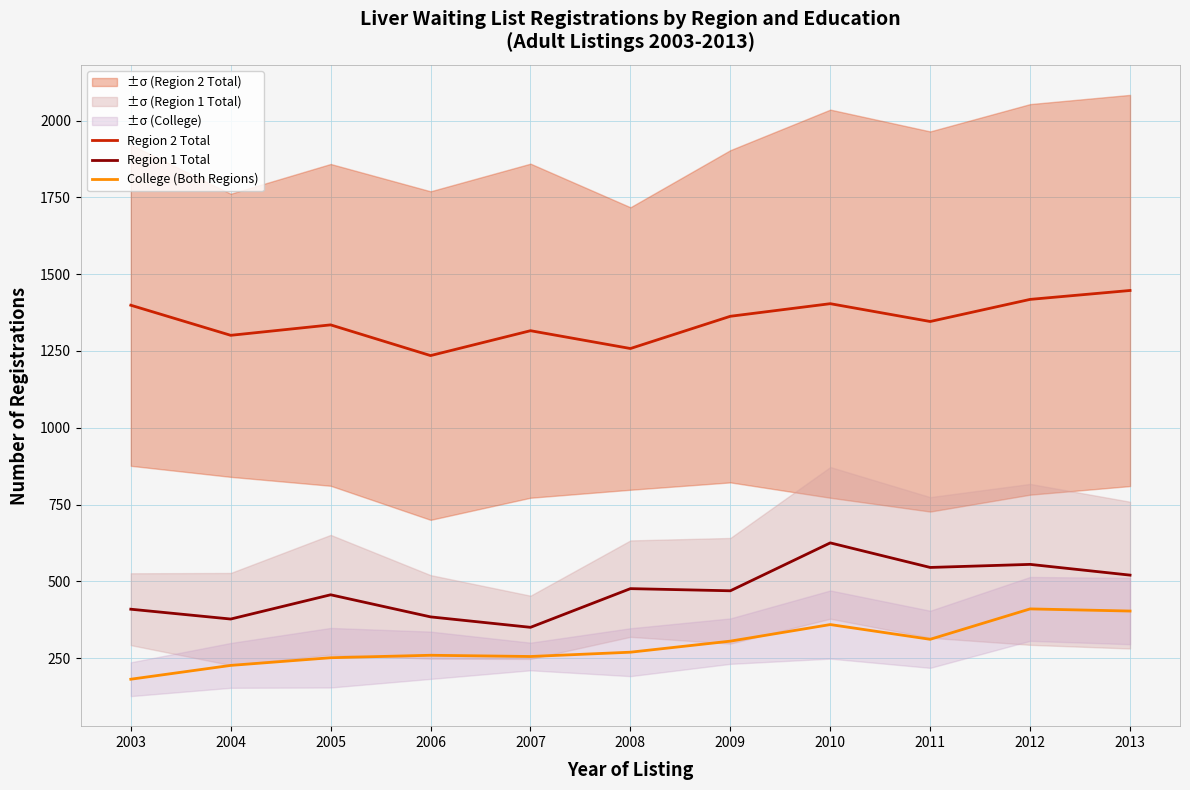

True or false: Region 2 Total and College (Both Regions) intersect in this chart.

False